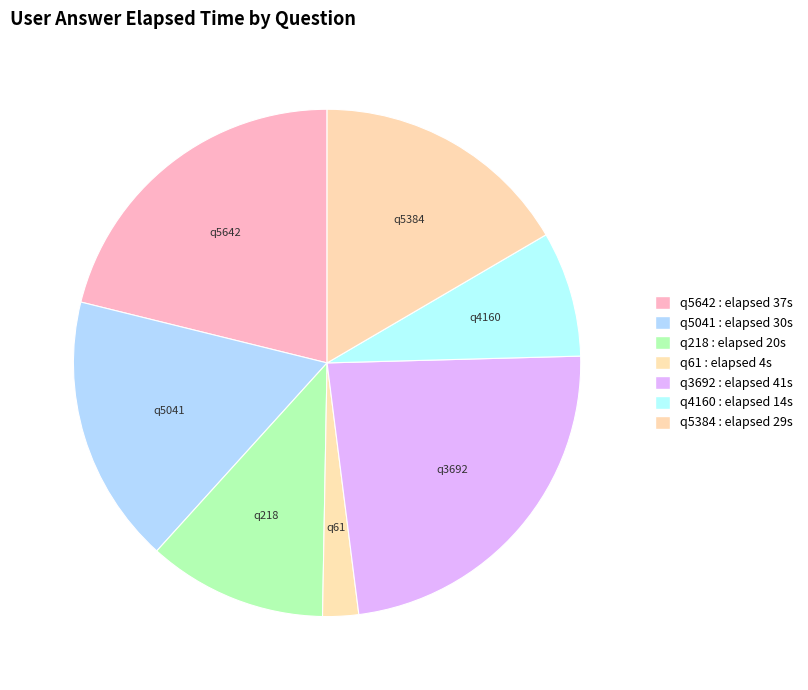

What is the ratio of the value at q218 to the value at q3692?

0.5